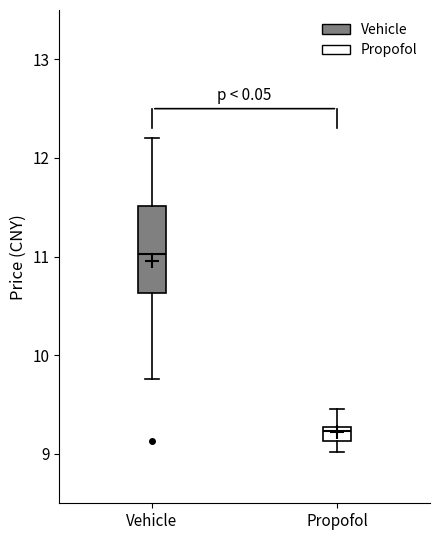

Which box has the lowest median line?

Propofol